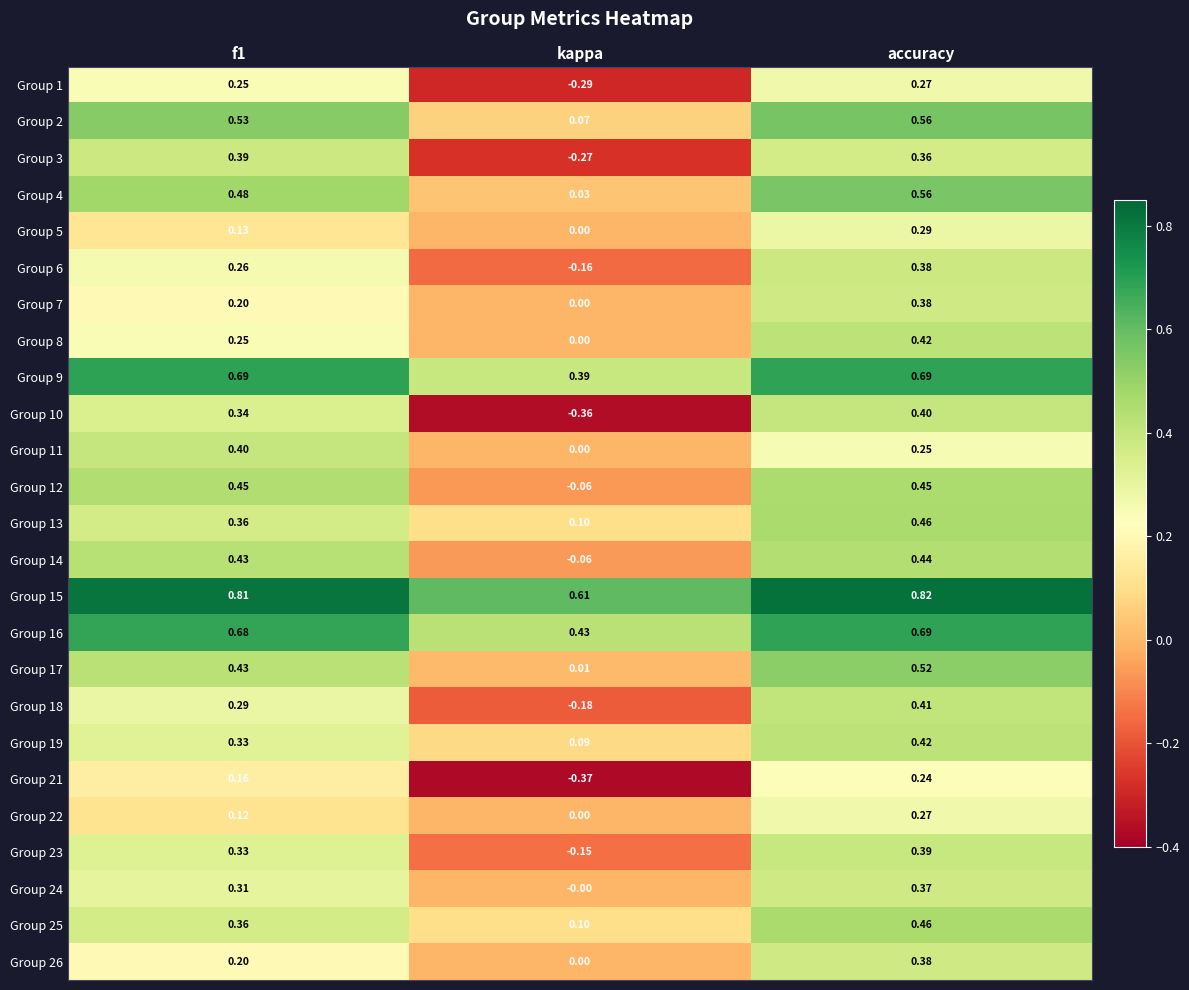

Where is Group 11 nearest to the value 0?

kappa